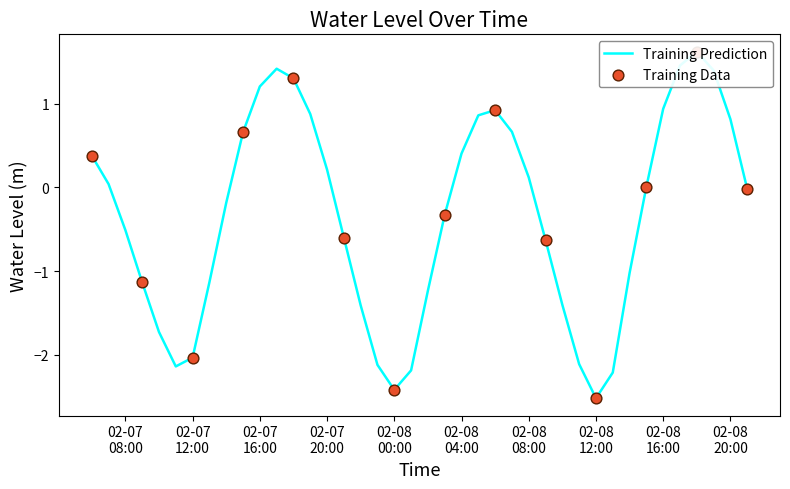

What is the change in value from 2024-02-08 09:00:00 to 2024-02-08 21:00:00?

+0.6